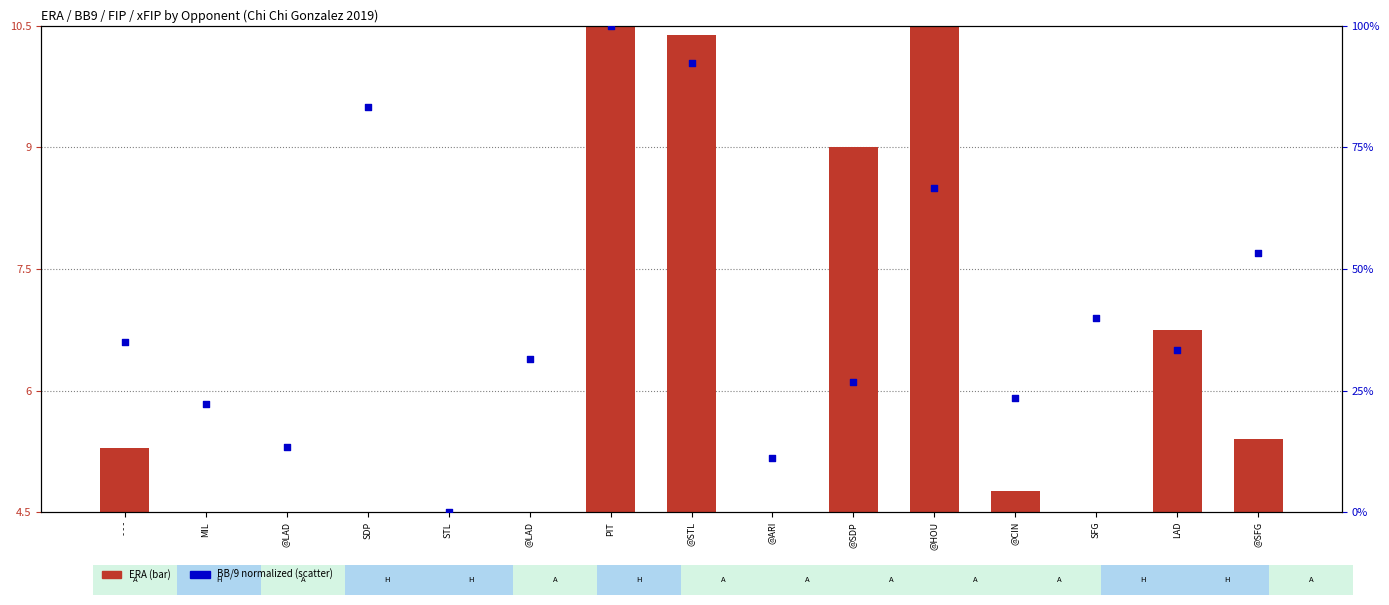

Which series reaches the maximum Y coordinate?

BB/9 (normalized)